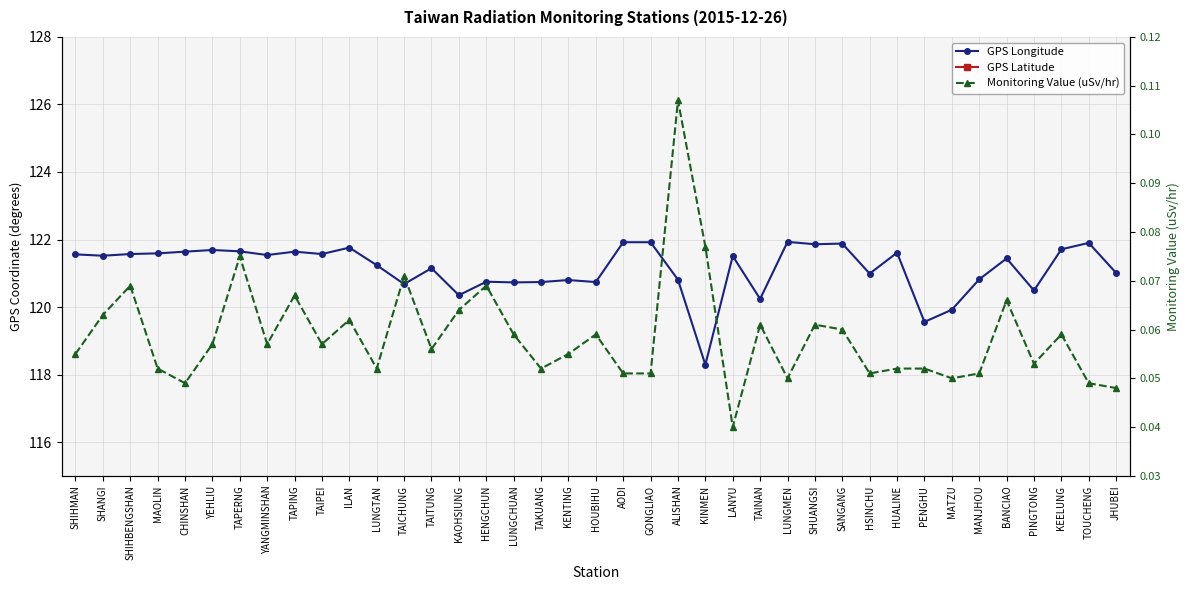

True or false: Monitoring Value (uSv/hr) has a value of 0.0 at HUALINE.

False